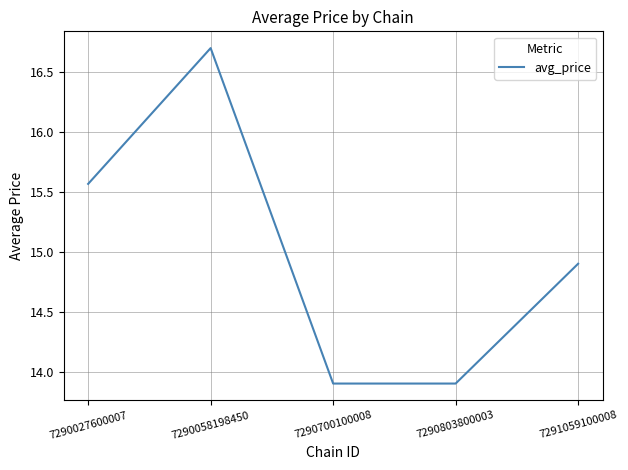

At which category does the data reach its first local peak?

7290058198450